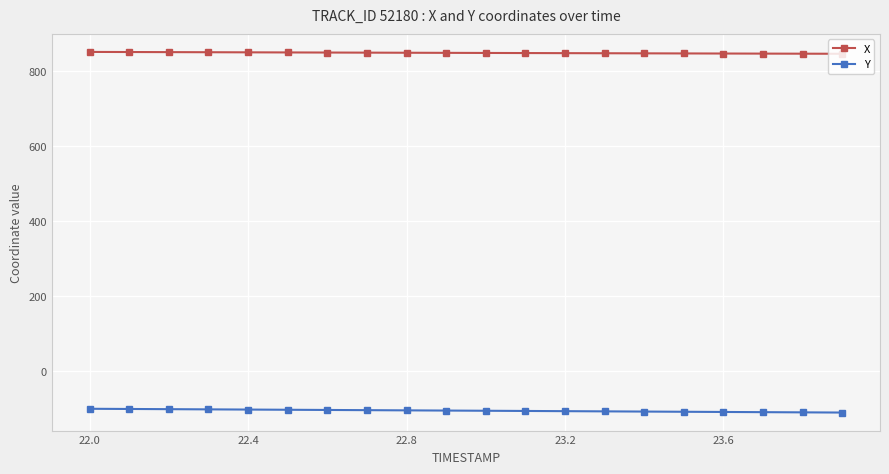

Rank the series by their maximum value, from highest to lowest.

X, Y